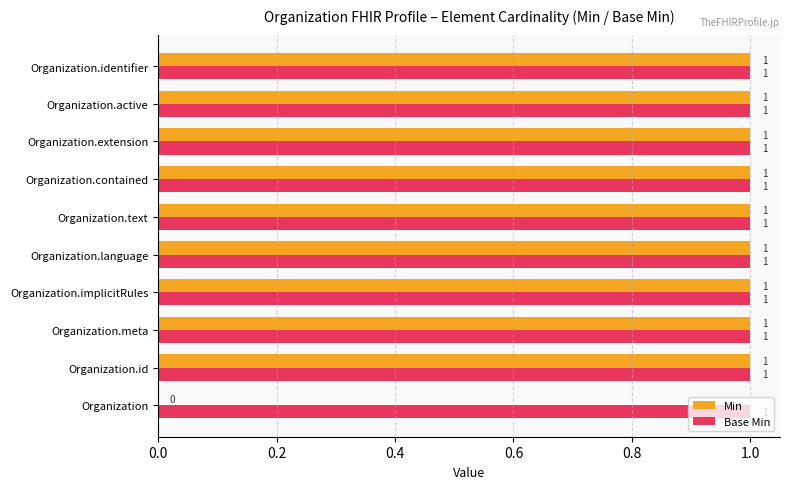

Which series has the largest total across all categories?

Base Min